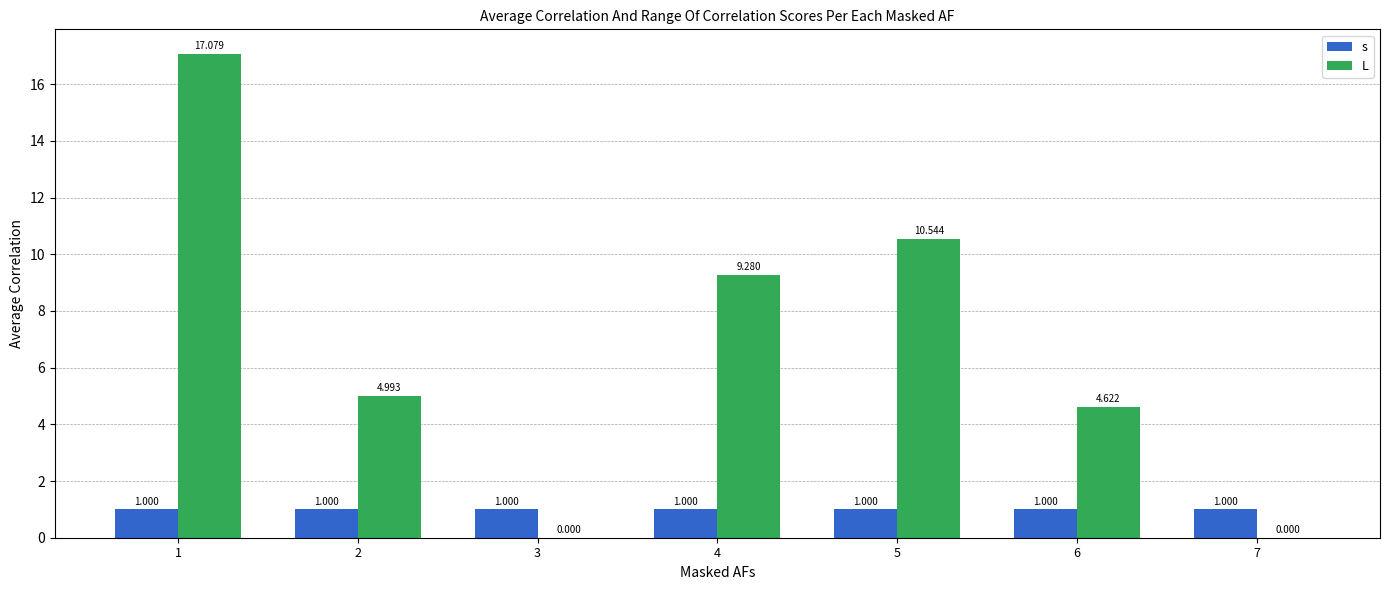

At which category is the sum across all series the highest?

1